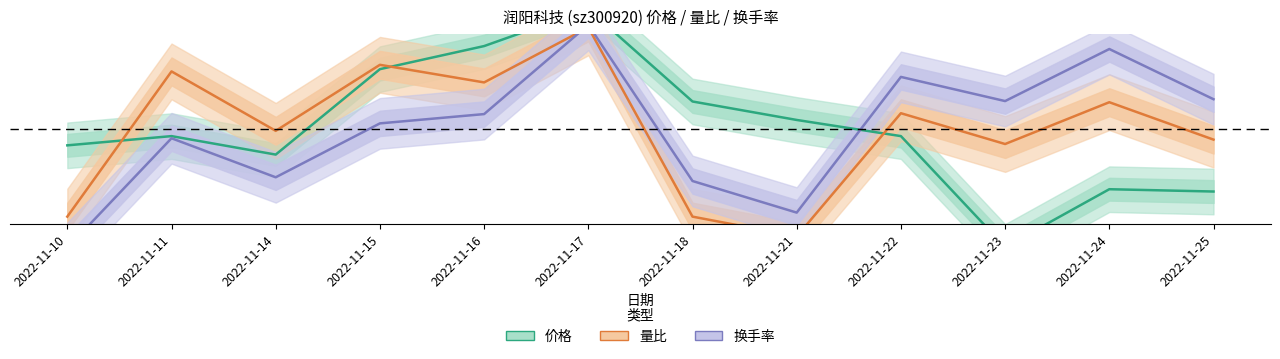

Rank the series by their maximum value, from highest to lowest.

价格, 换手率, 量比